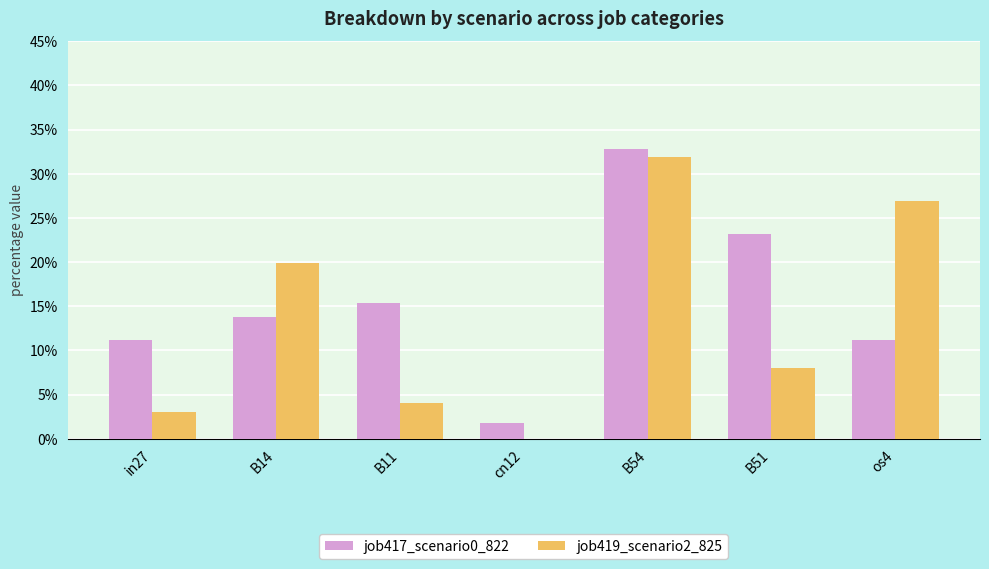

Are the bars grouped side by side (vs. stacked)?

Yes